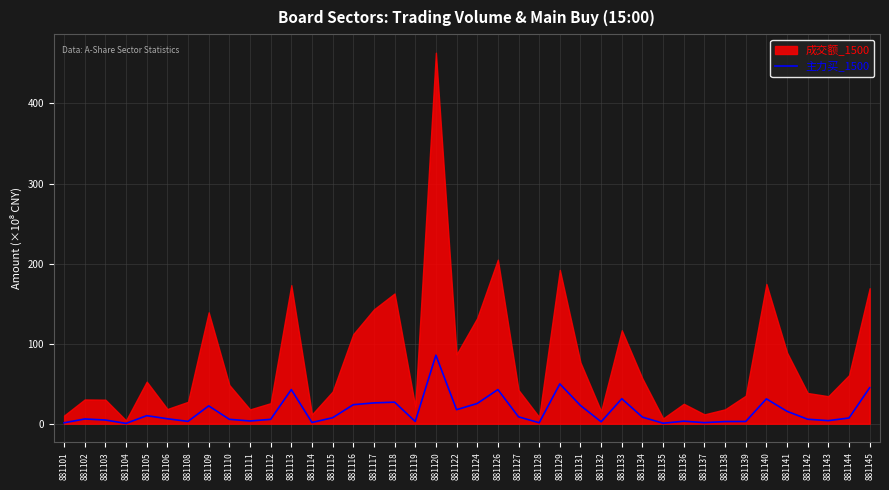

Is it true that 主力买_1500 equals 23.8 at 881116?

True